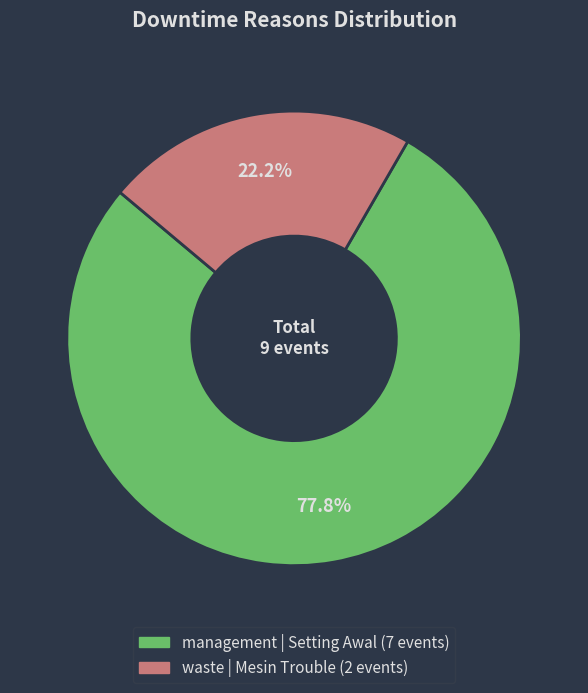

How many segments does this pie chart have?

2